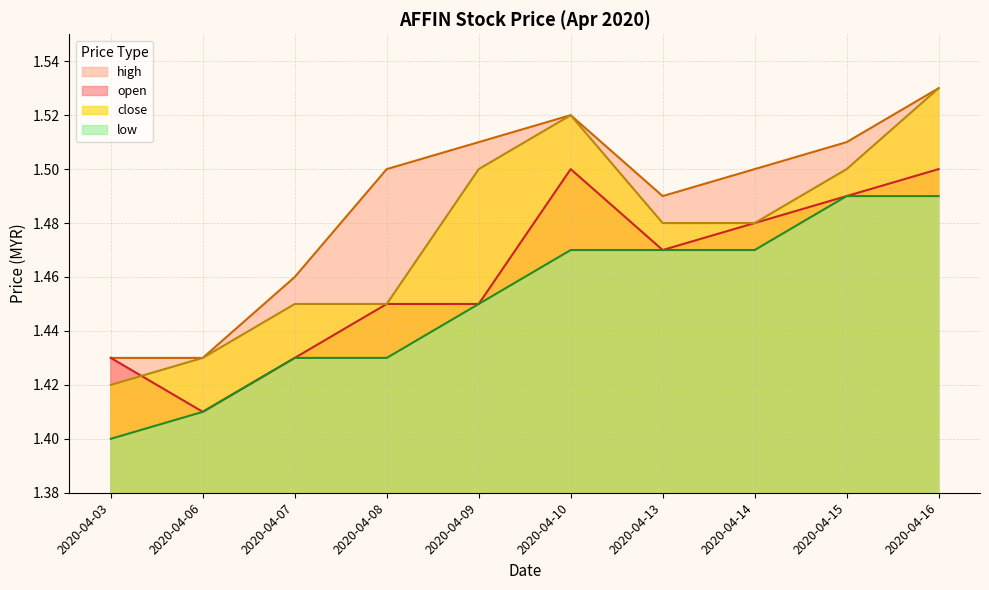

True or false: close and low intersect in this chart.

False